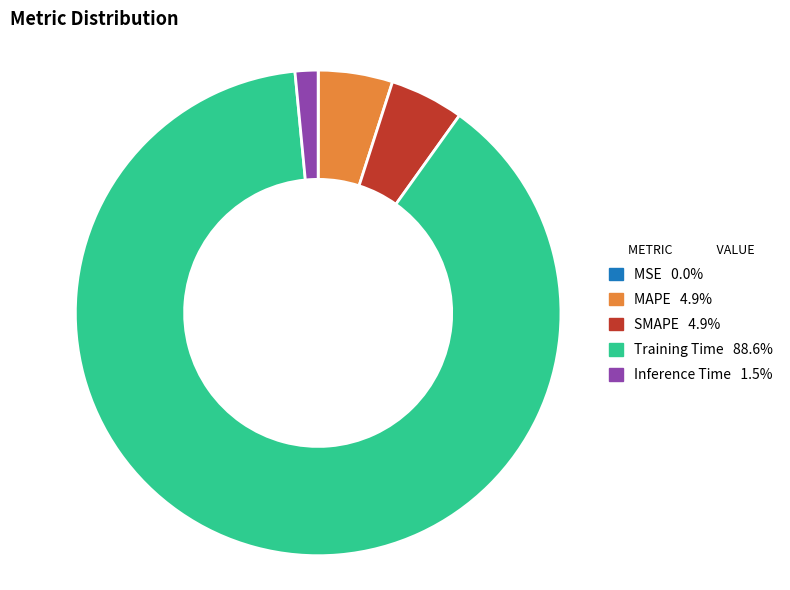

Does MAPE represent more than half of the total?

No